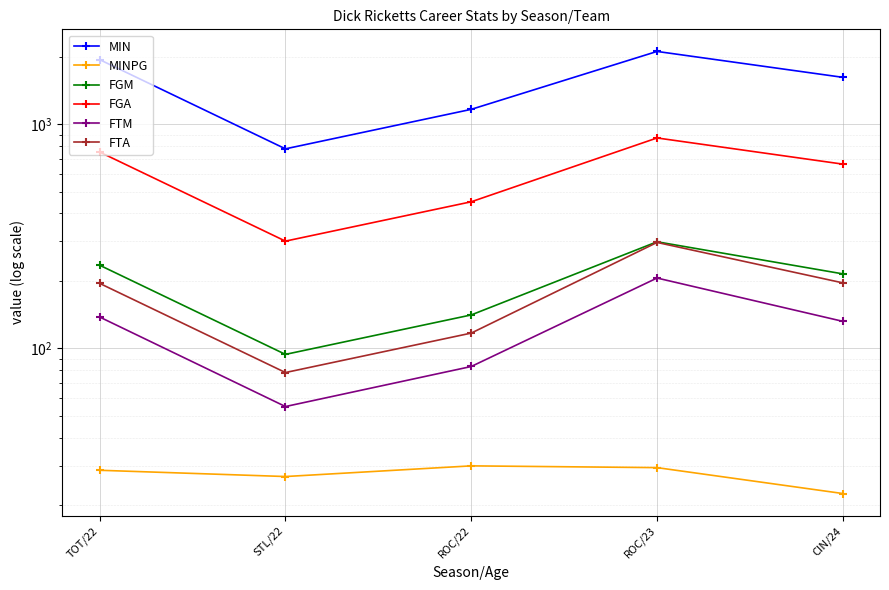

True or false: MINPG and FGM cross at least once.

False